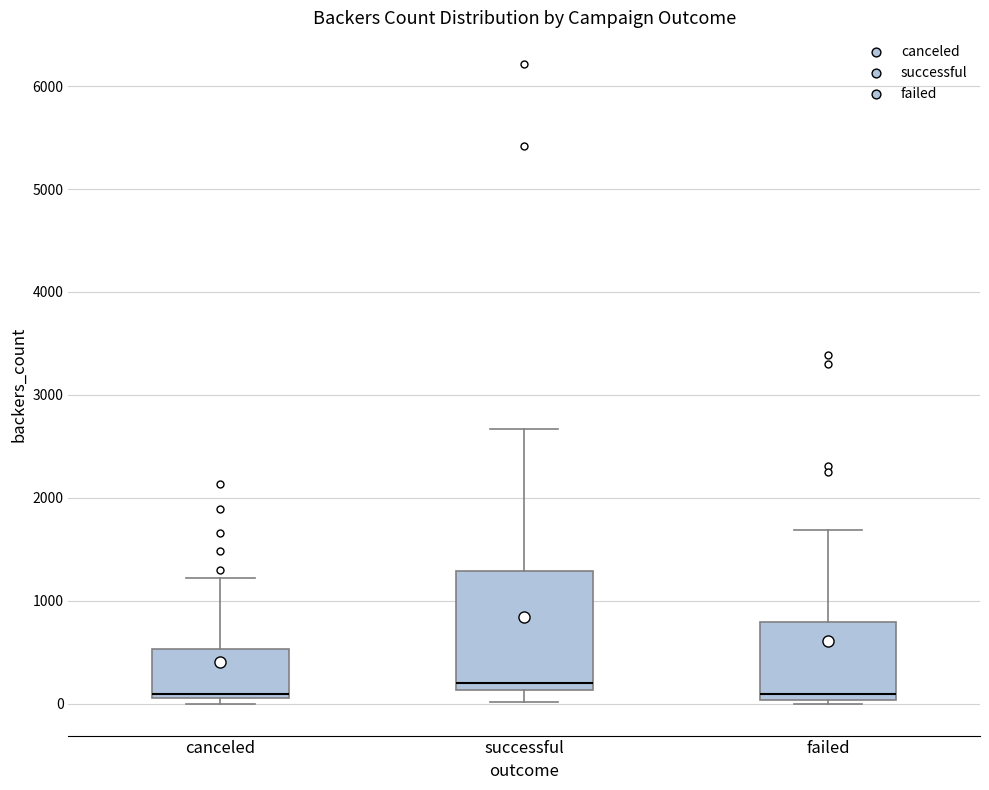

Reading left to right, transcribe this box plot: for each box, give where its median line is, the range the box spans, and where its two whiskers end, as read against the y-axis. The values are not printed on the chart, so give them approximately, as read against the axis.

canceled: median 100 (just above the box's lower edge), box 100 to 500, whiskers 0 to 1200
successful: median 200, box 100 to 1300, whiskers 0 to 2700
failed: median 100, box 0 to 800, whiskers 0 (just below the box's lower edge) to 1700